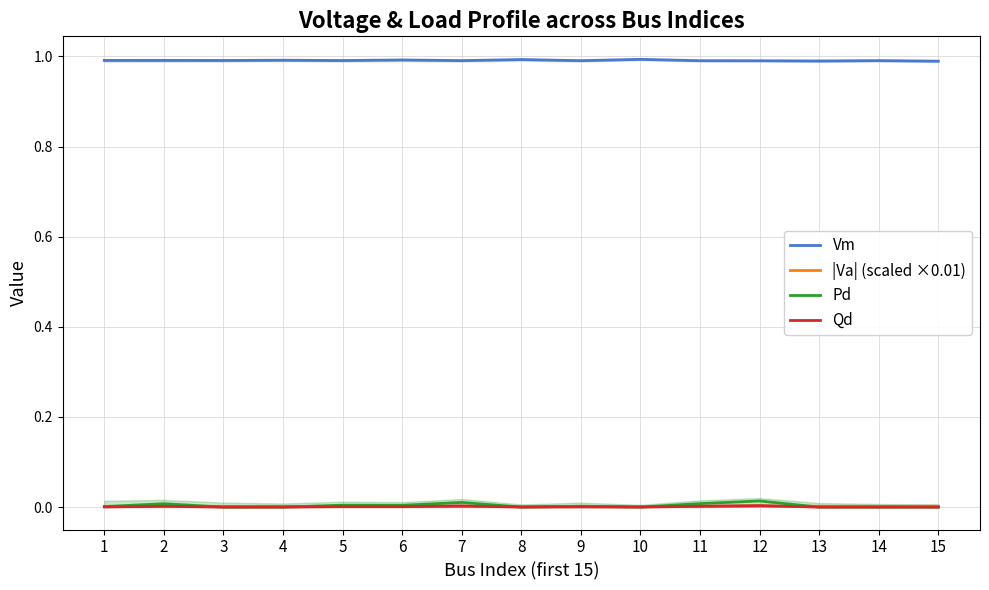

At how many categories does at least one series exceed 0?

15